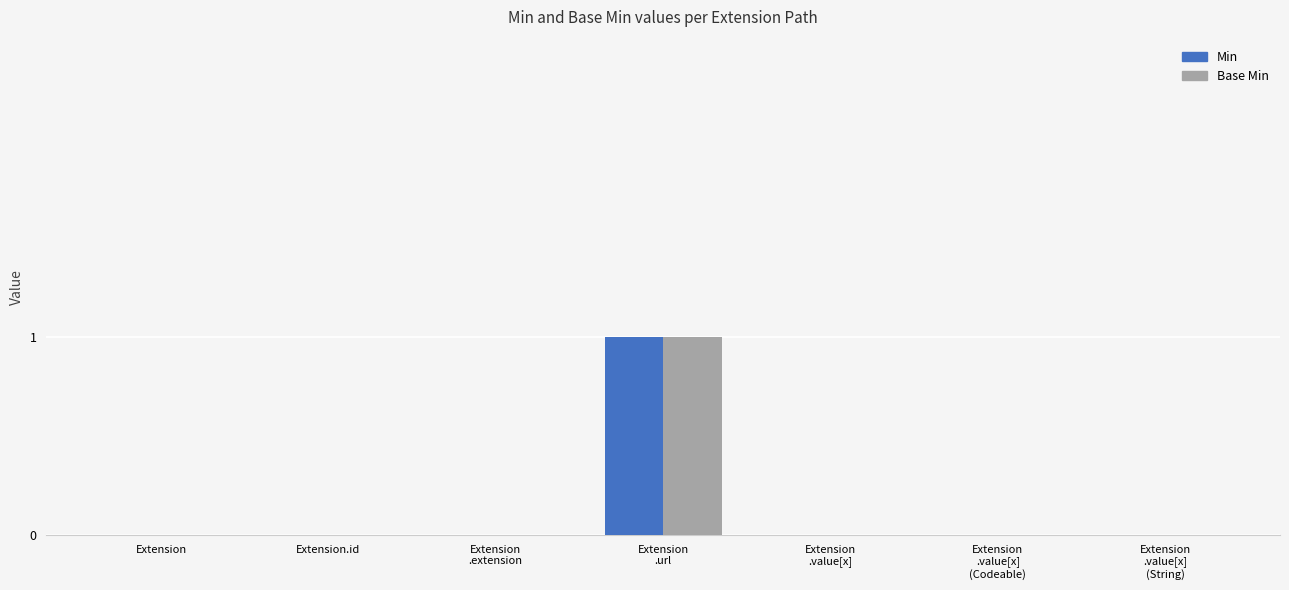

The Min series shows 1 at Extension
.extension. True or false?

False